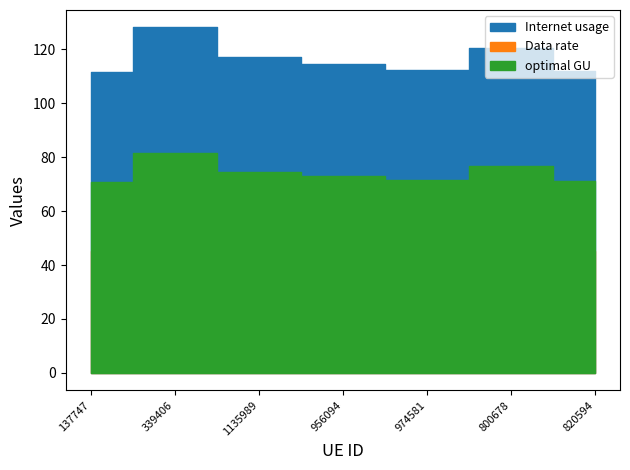

What is the approximate value of optimal GU at 820594?

71.3